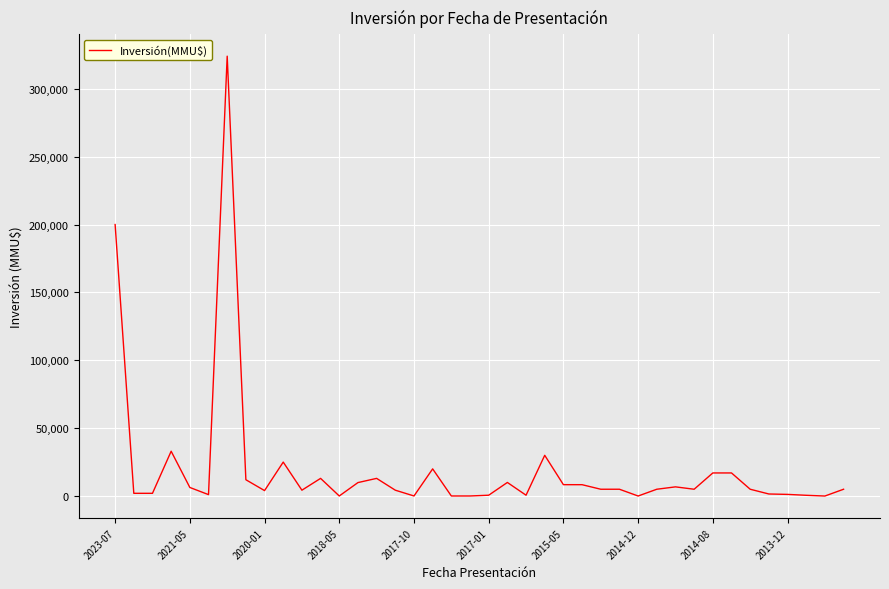

What is the greatest value displayed?

324020